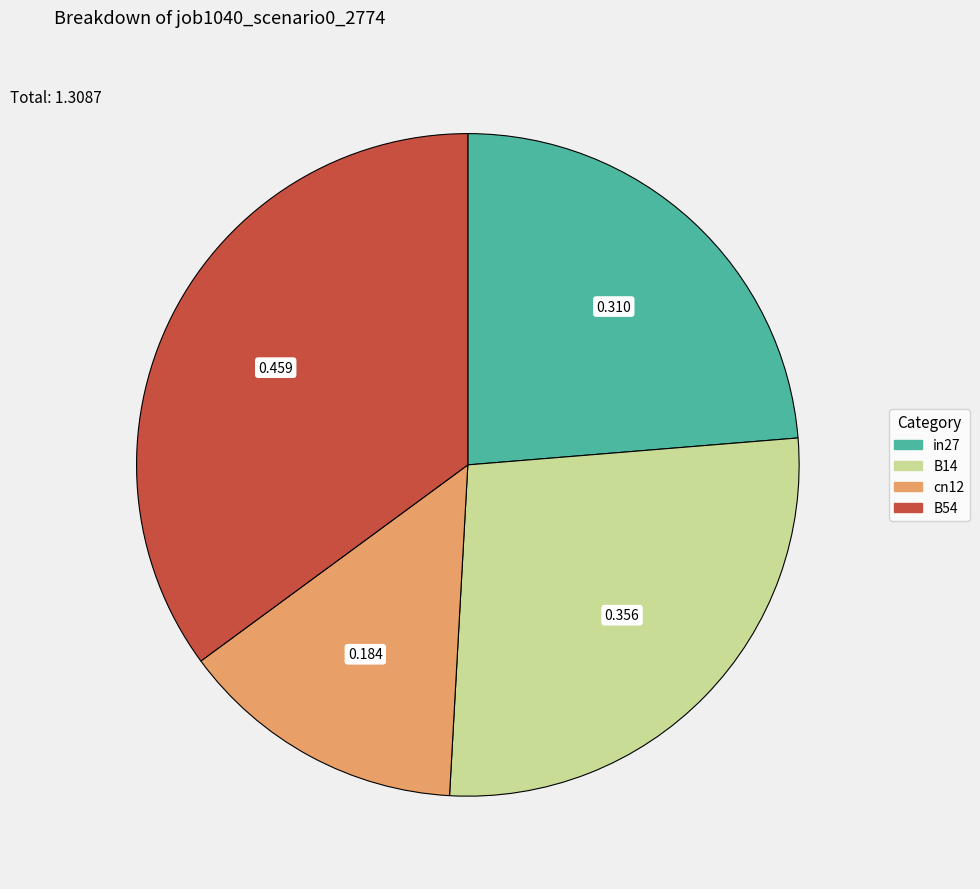

Is there a majority slice in this chart?

No